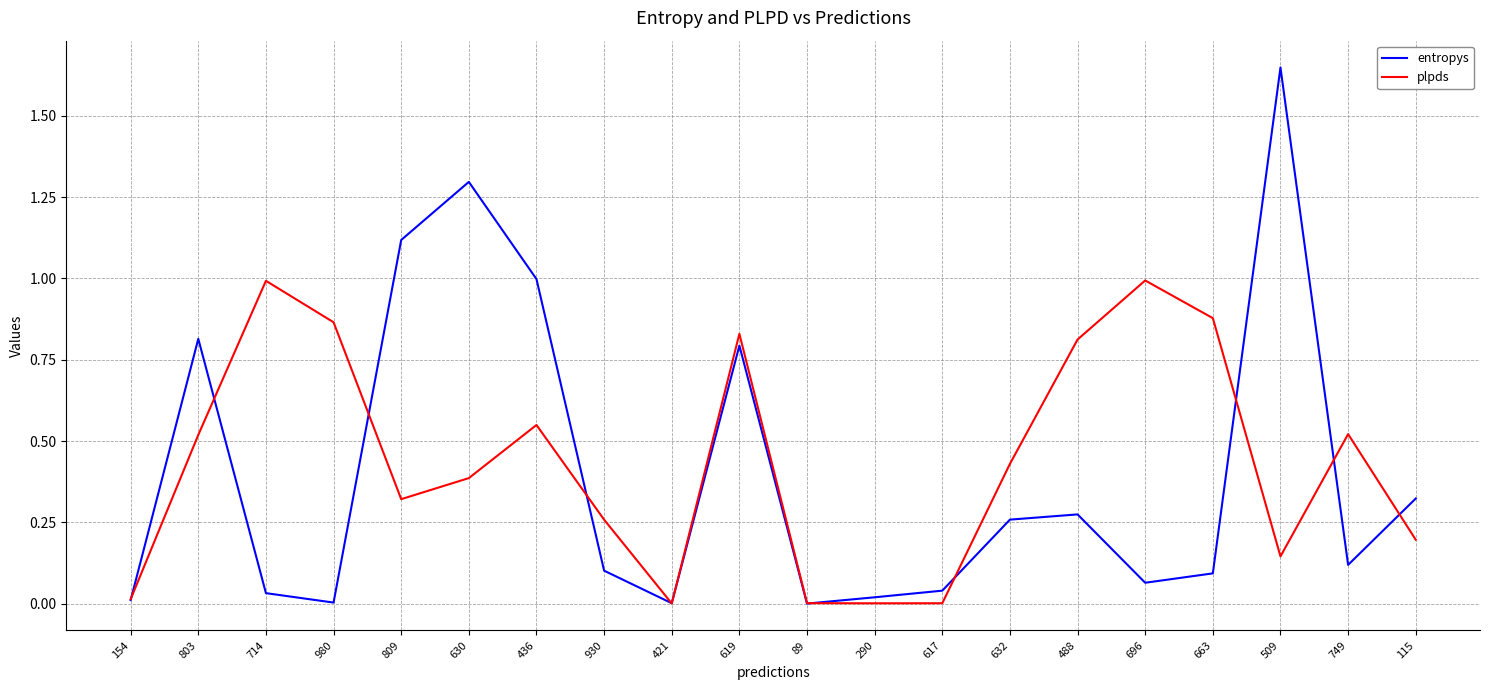

What is the difference between the maximum and minimum values in the plpds series?

1.0